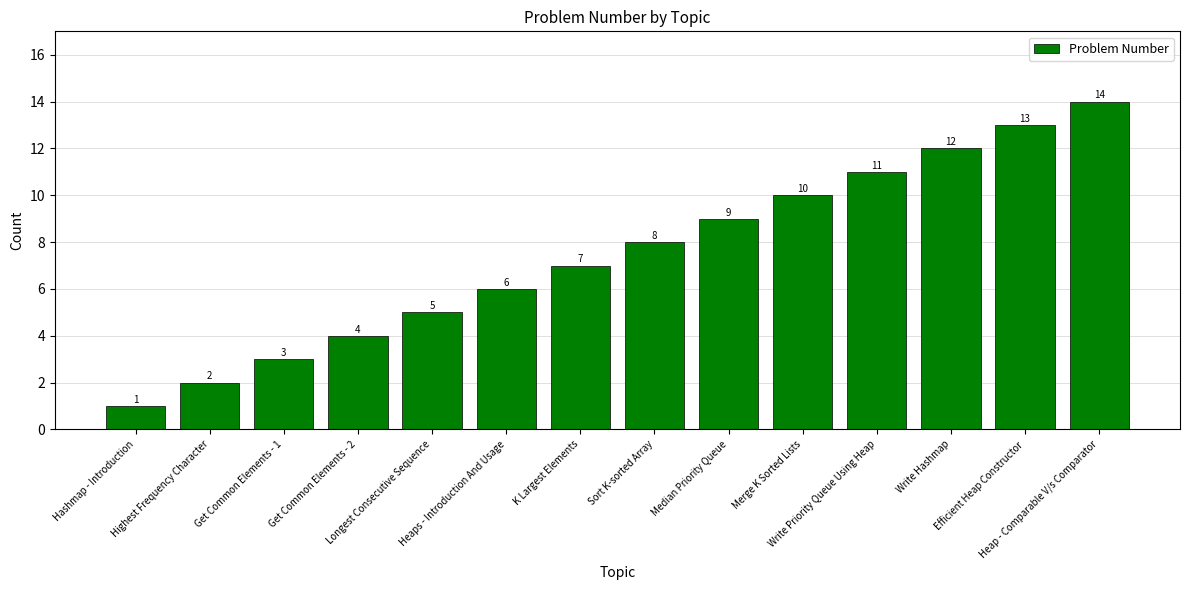

Rank the categories by value from highest to lowest.

Heap - Comparable V/s Comparator, Efficient Heap Constructor, Write Hashmap, Write Priority Queue Using Heap, Merge K Sorted Lists, Median Priority Queue, Sort K-sorted Array, K Largest Elements, Heaps - Introduction And Usage, Longest Consecutive Sequence, Get Common Elements - 2, Get Common Elements - 1, Highest Frequency Character, Hashmap - Introduction